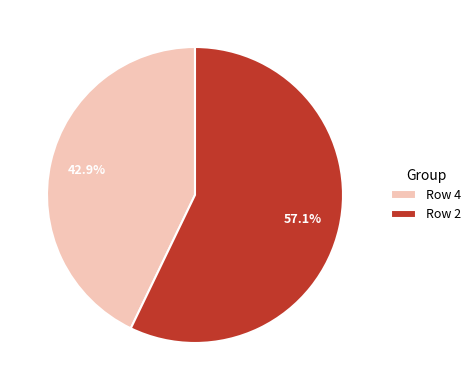

Which slice represents more than half of the pie?

Row 2